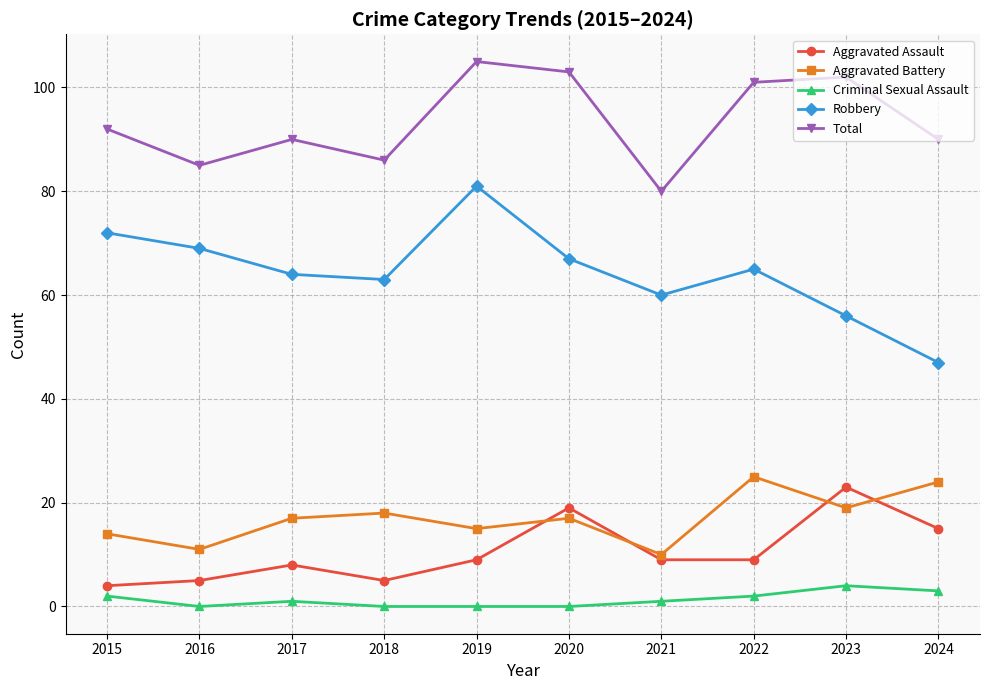

What is the difference between the maximum and minimum values in the Aggravated Assault series?

19